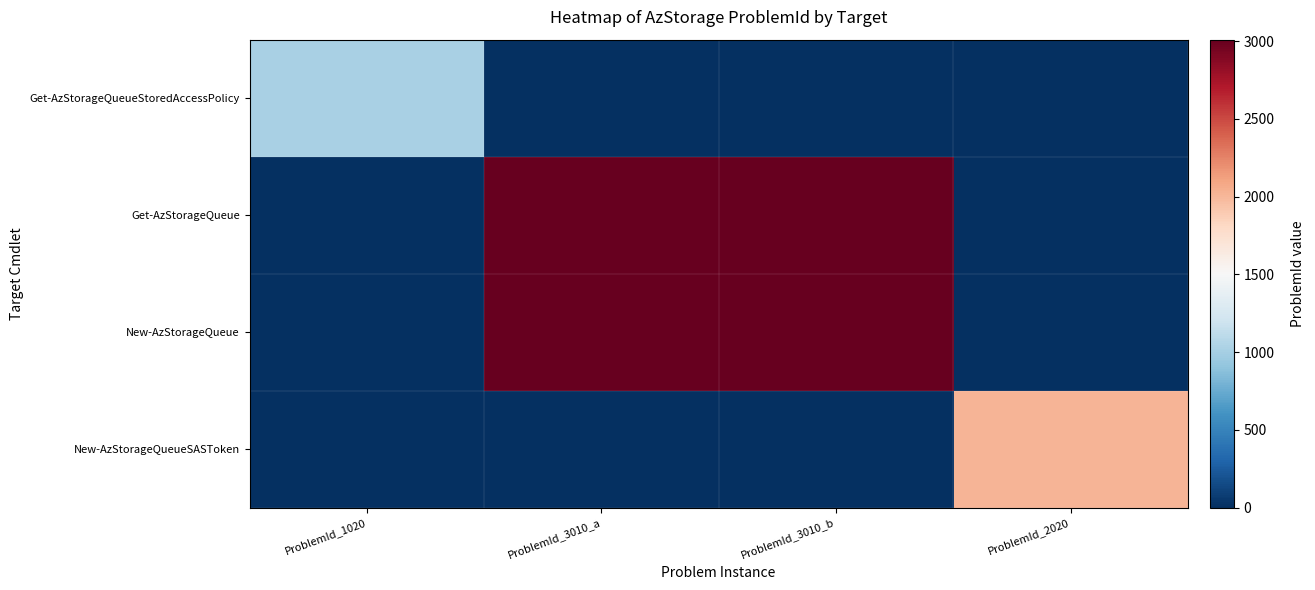

Which series has the largest total across all categories?

Get-AzStorageQueue